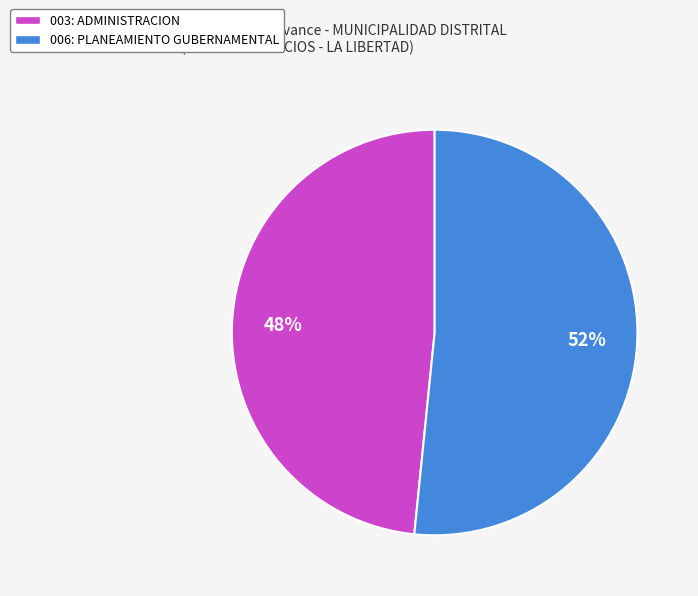

Which category has the smallest portion of the pie?

003: ADMINISTRACION